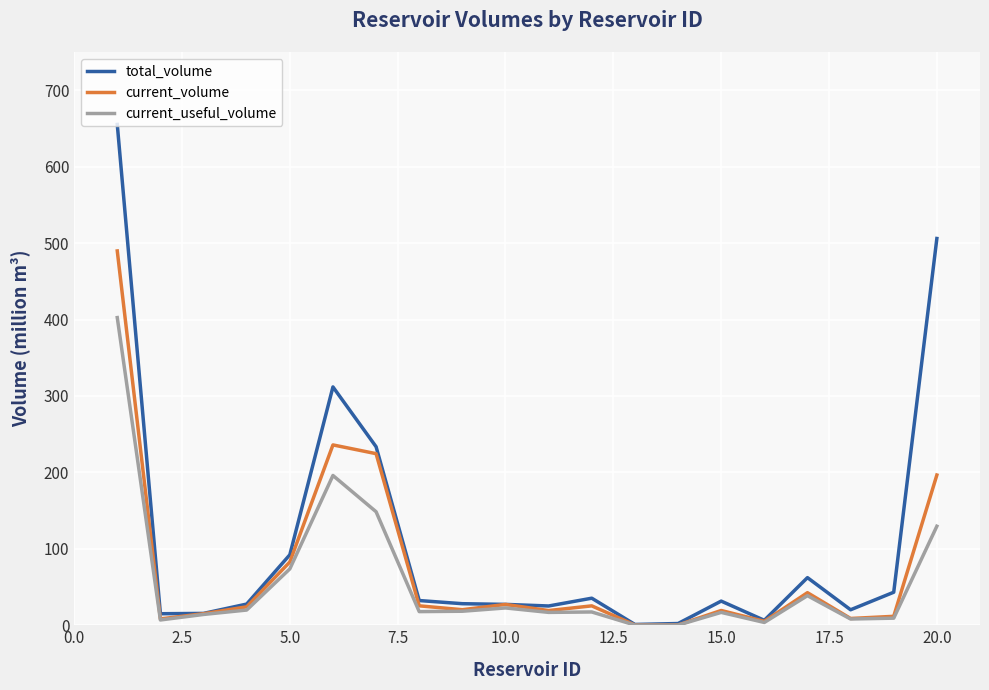

What are all the series names shown in the legend?

total_volume, current_volume, current_useful_volume